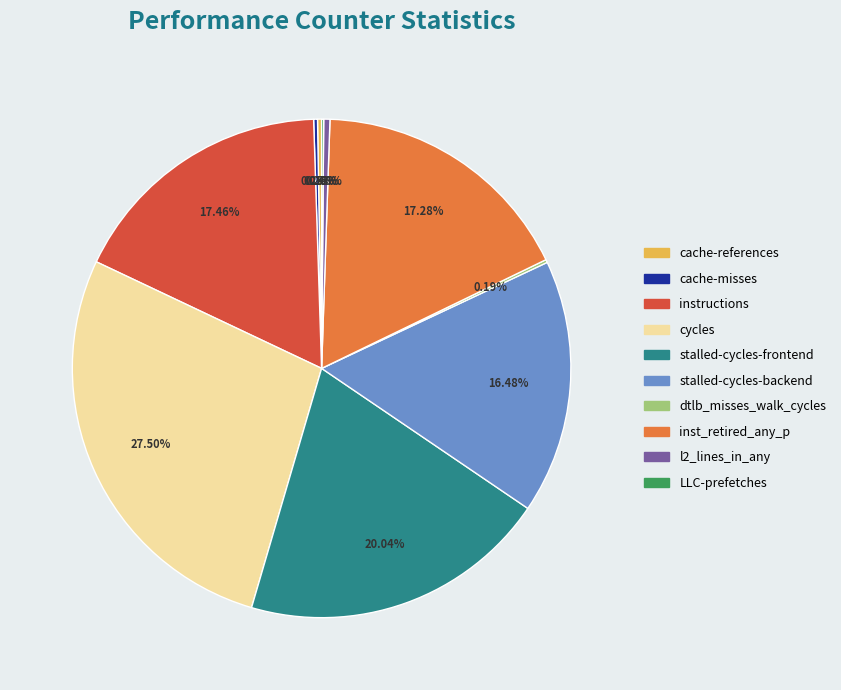

Is it true that inst_retired_any_p is 17% of the pie?

True